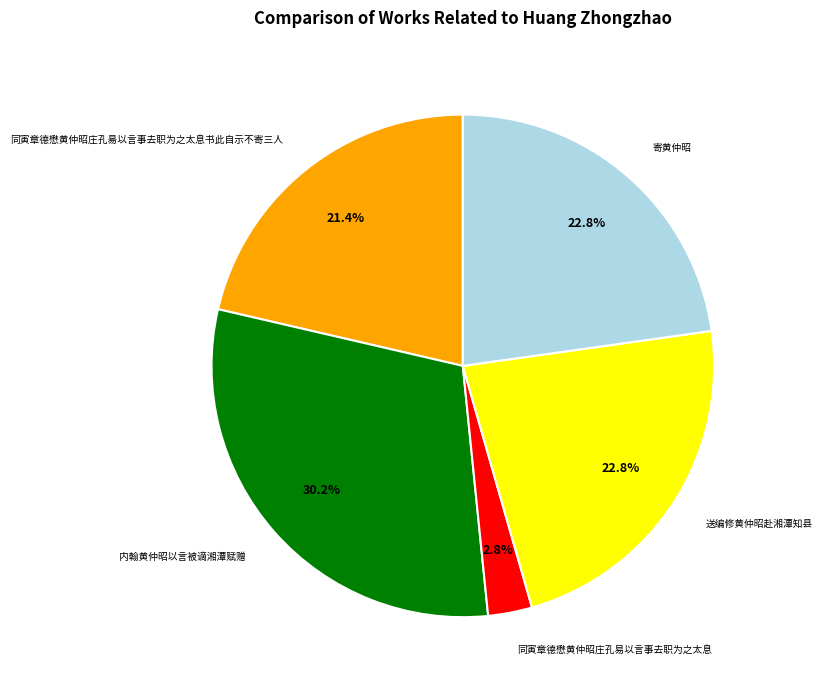

Which category has the biggest portion of the pie?

内翰黄仲昭以言被谪湘潭赋赠